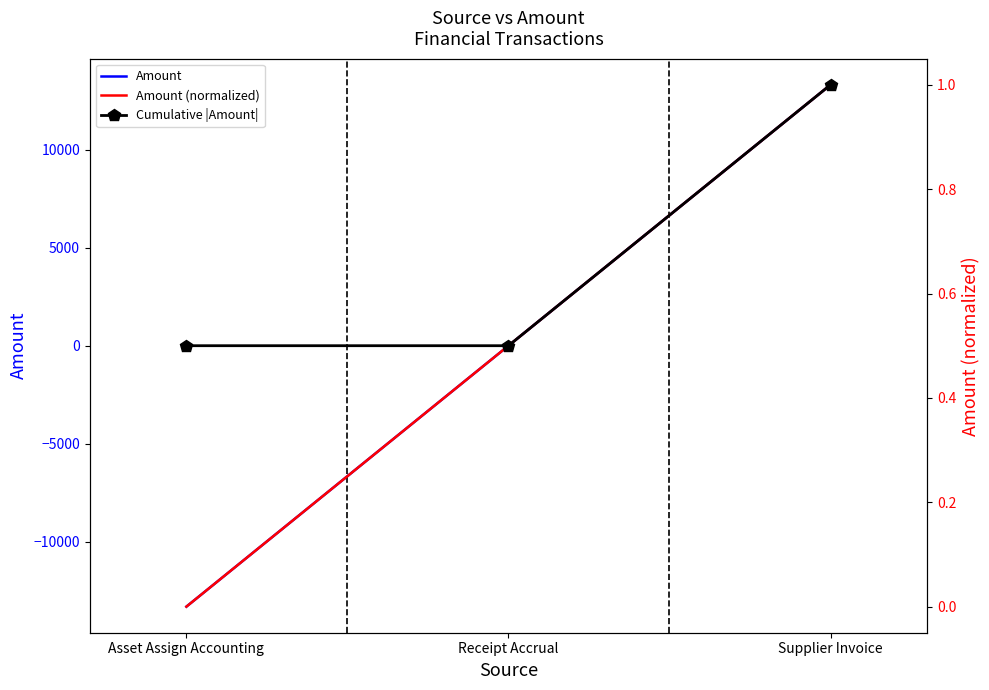

How many lines are shown in the chart?

3